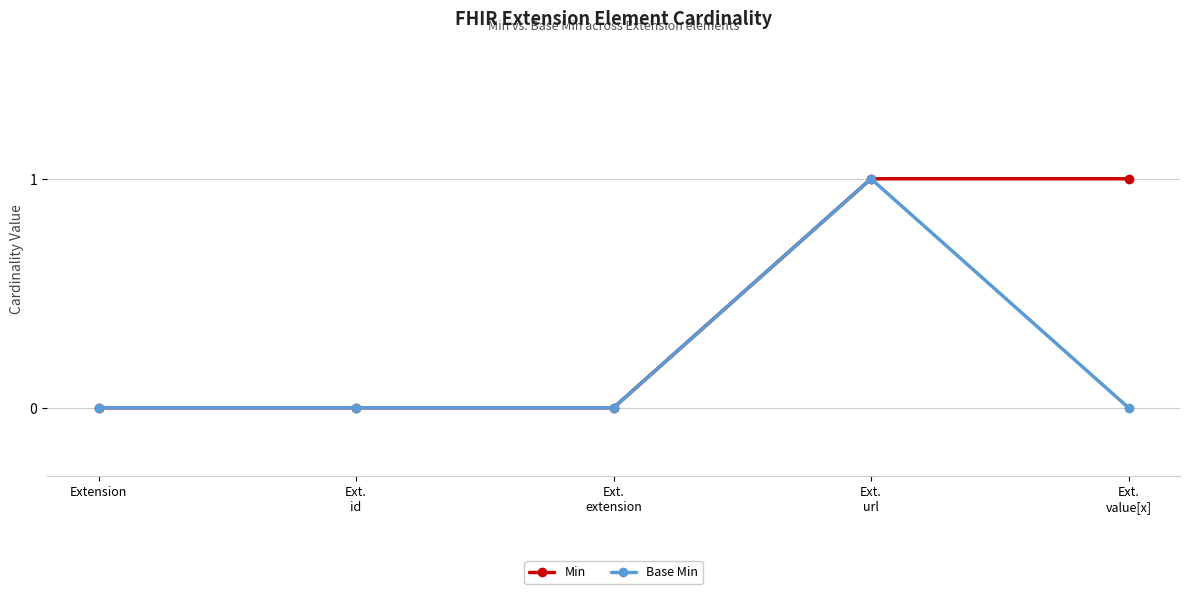

How many lines are shown in the chart?

2